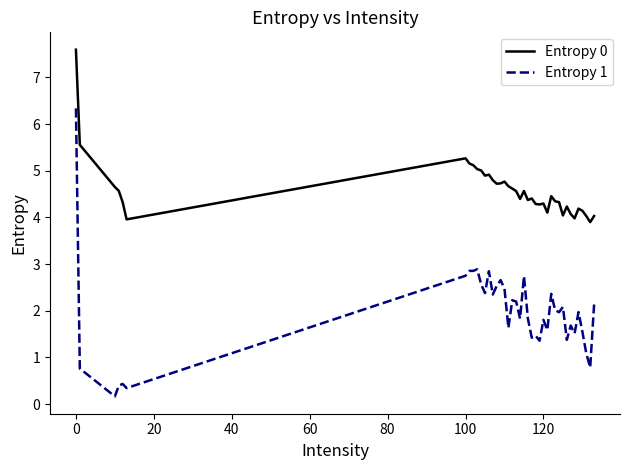

Does the chart display data point markers on the line(s)?

No